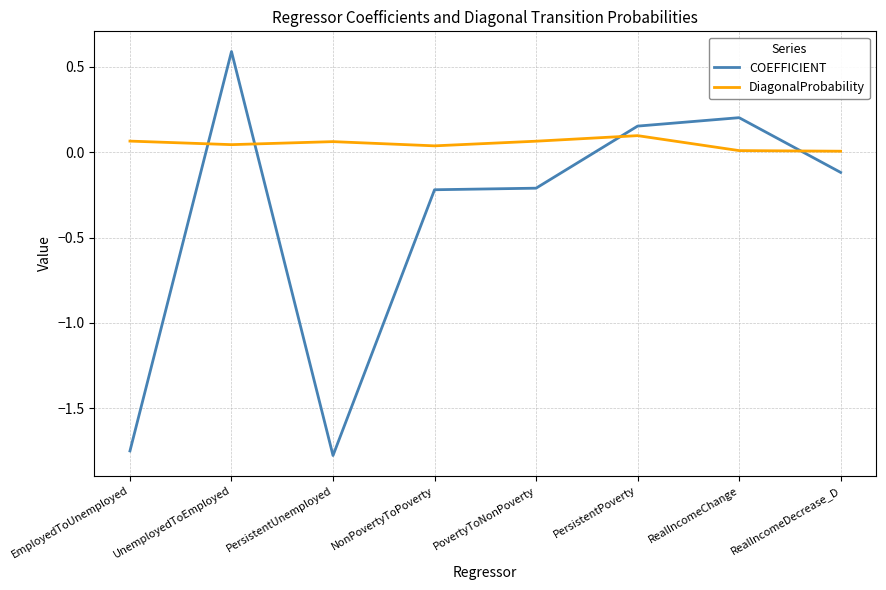

True or false: COEFFICIENT has a value of 0.4 at RealIncomeChange.

False